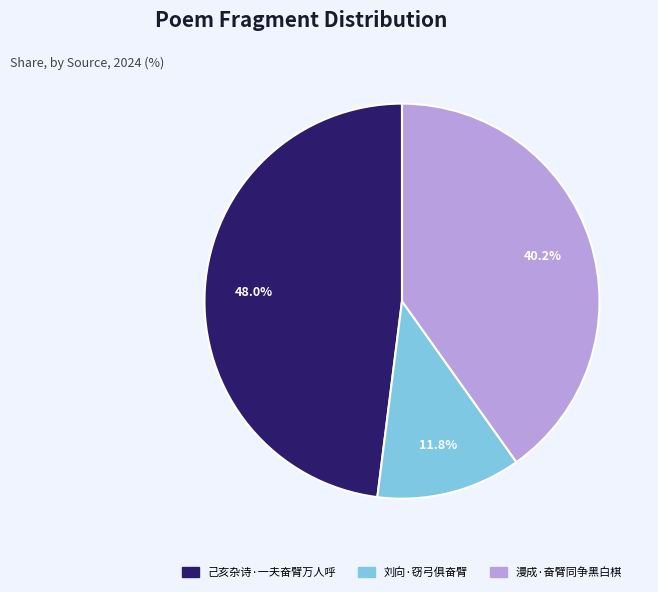

To the nearest percent, what is the combined percentage of 己亥杂诗·一夫奋臂万人呼 and 漫成·奋臂同争黑白棋?

88%